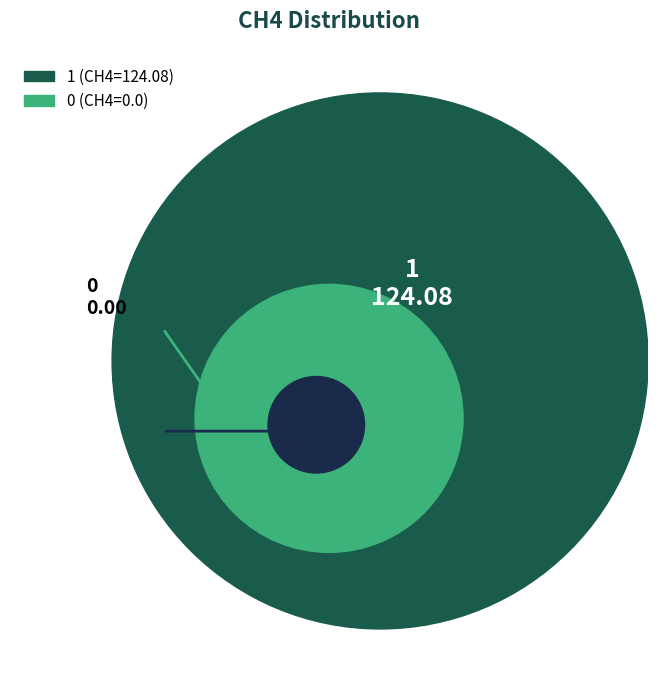

Which has a higher value, 1 or 0?

1